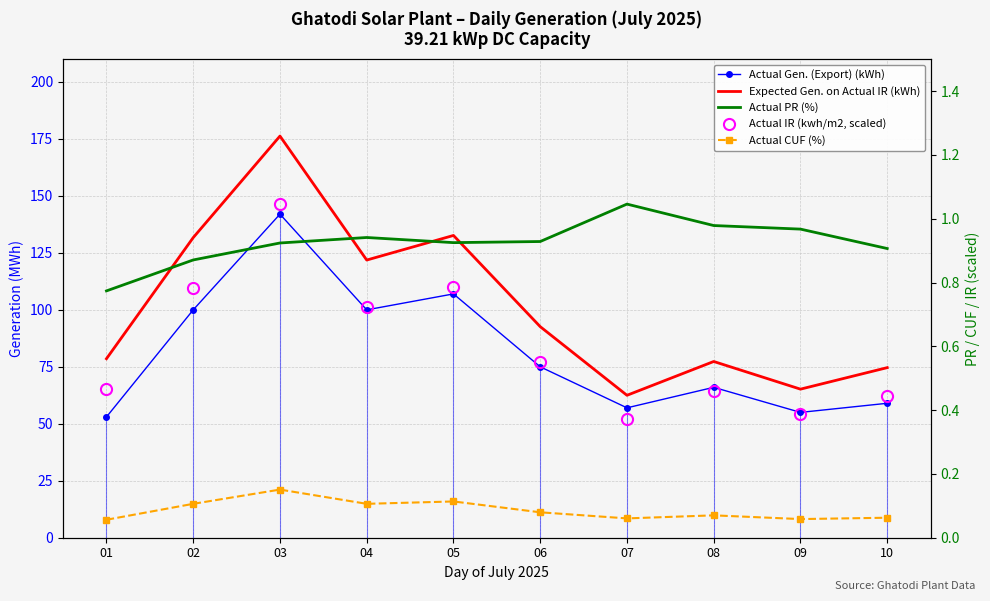

Reading left to right, extract all data points from this chart.

Actual Gen. (Export) (kWh): 01=53.0	02=100.0	03=142.0	04=100.0	05=107.0	06=75.0	07=57.0	08=66.0	09=55.0	10=59.0
Expected Gen. on Actual IR (kWh): 01=78.6	02=131.7	03=176.3	04=121.9	05=132.7	06=92.6	07=62.5	08=77.3	09=65.2	10=74.6
Actual PR (%): 01=0.8	02=0.9	03=0.9	04=0.9	05=0.9	06=0.9	07=1.0	08=1.0	09=1.0	10=0.9
Actual IR (kwh/m2, scaled): 01=0.5	02=0.8	03=1.0	04=0.7	05=0.8	06=0.5	07=0.4	08=0.5	09=0.4	10=0.4
Actual CUF (%): 01=0.1	02=0.1	03=0.2	04=0.1	05=0.1	06=0.1	07=0.1	08=0.1	09=0.1	10=0.1